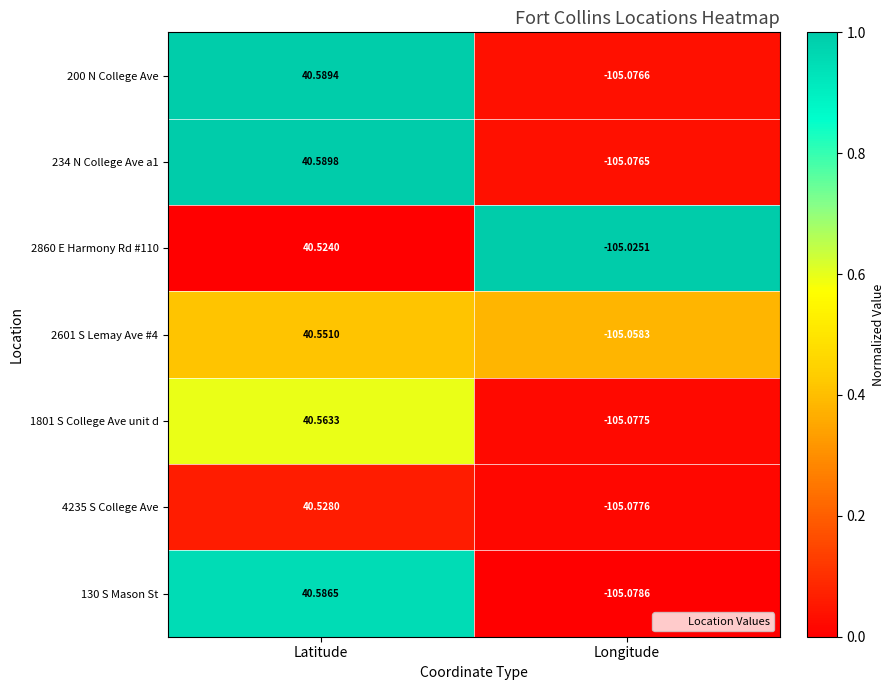

At how many categories does at least one series exceed 0?

1